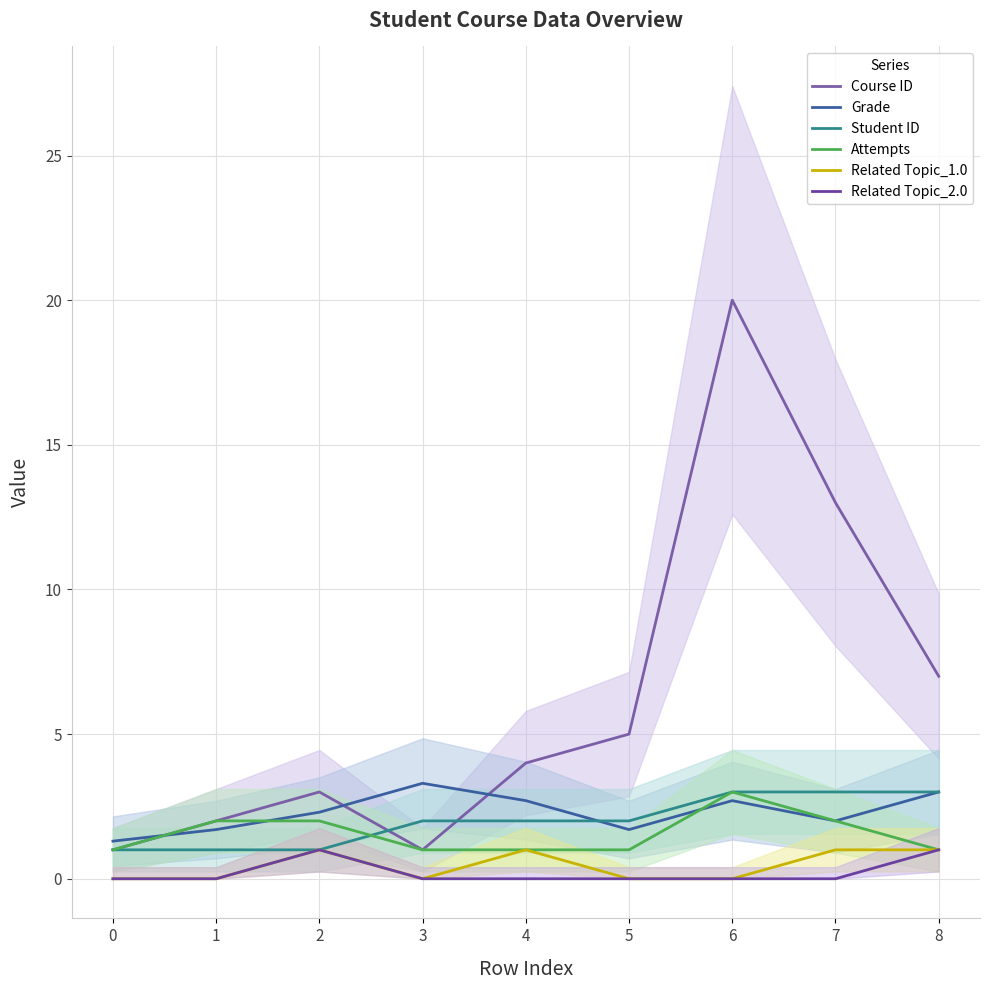

Which category has the highest value in the Related Topic_1.0 series?

2